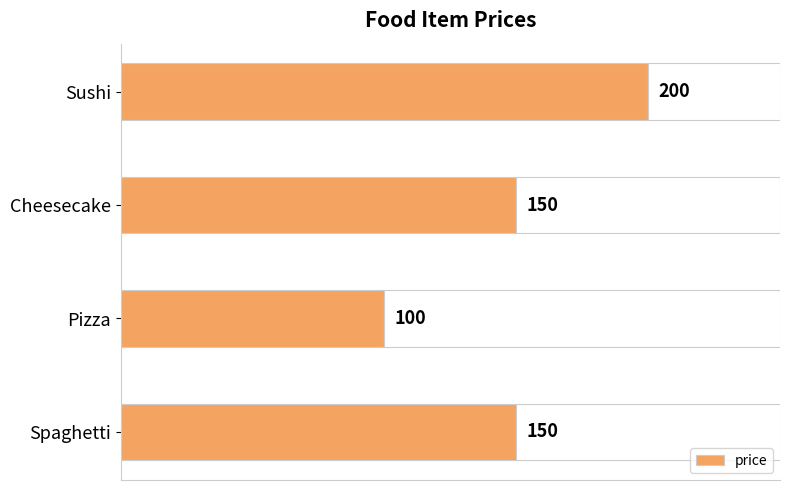

Is it true that the value at Pizza is 31?

False